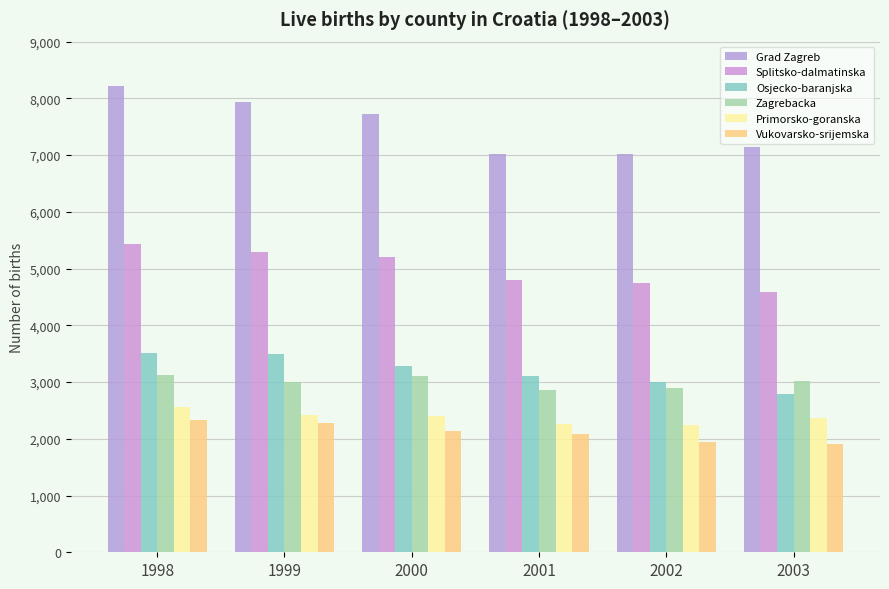

Is it true that Primorsko-goranska equals 1216 at 2003?

False